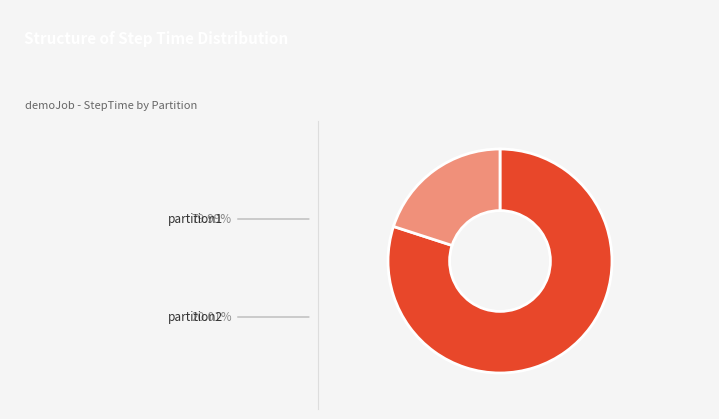

Is there any slice that represents more than half of the pie?

Yes